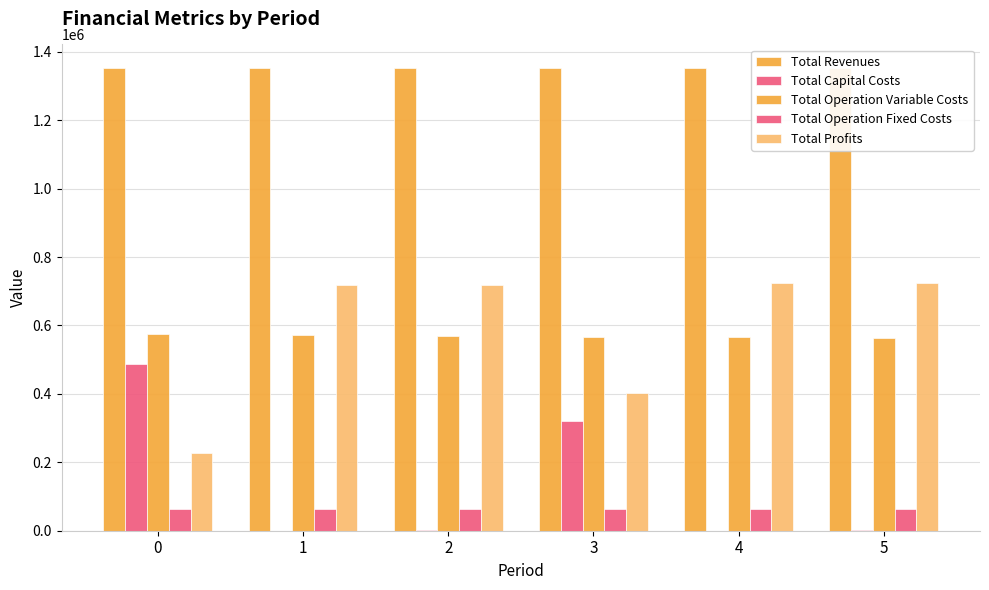

Reading left to right, what are all the values shown in this chart?

Total Revenues: 0=1353587.4	1=1353587.4	2=1353606.1	3=1353606.1	4=1353606.1	5=1353606.1
Total Capital Costs: 0=488477.0	1=0.0	2=1950.0	3=320000.0	4=0.0	5=3200.0
Total Operation Variable Costs: 0=573545.1	1=571583.9	2=569041.2	3=567075.2	4=565106.5	5=563135.1
Total Operation Fixed Costs: 0=63392.5	1=63392.5	2=63436.1	3=63436.1	4=63436.1	5=63436.1
Total Profits: 0=228172.8	1=718610.9	2=719178.8	3=403094.8	4=725063.5	5=723834.9